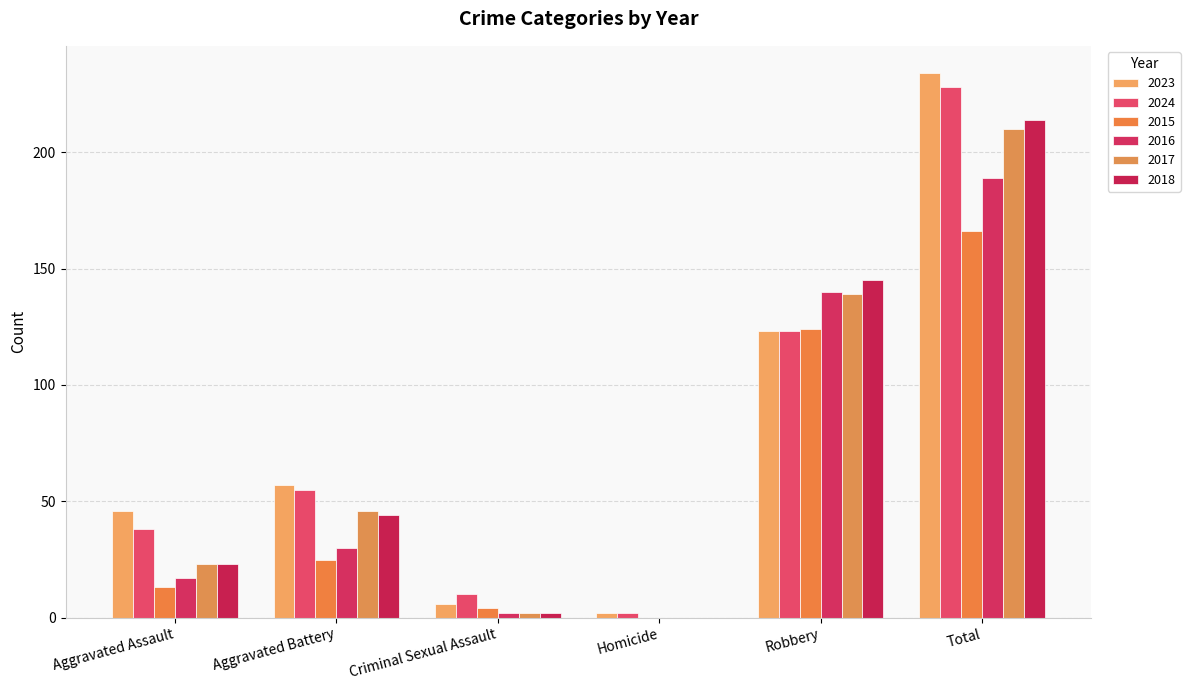

At Aggravated Battery, list the series in order from smallest to largest.

2015, 2016, 2018, 2017, 2024, 2023